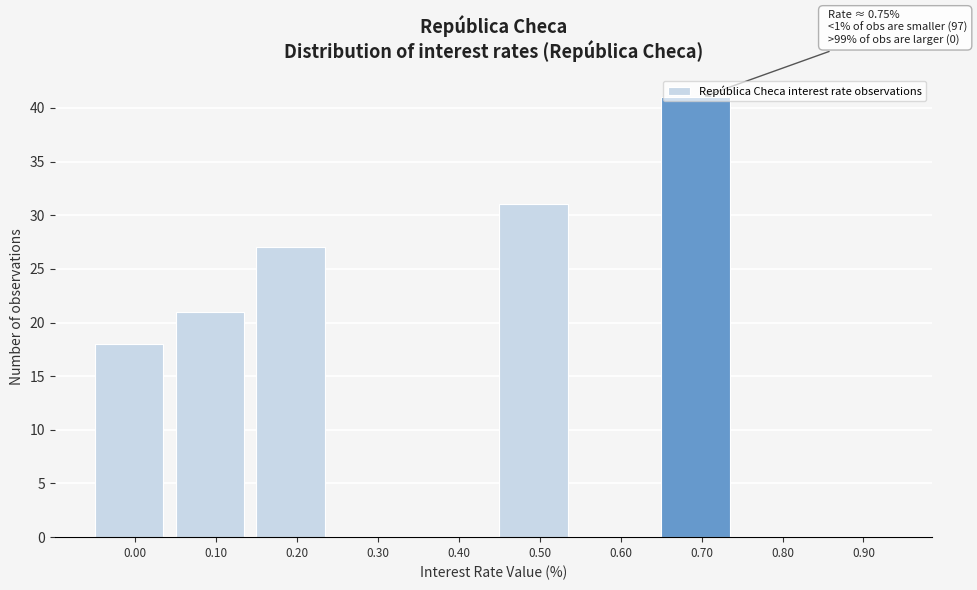

The chart shows a value of -15 at 0.90. True or false?

False